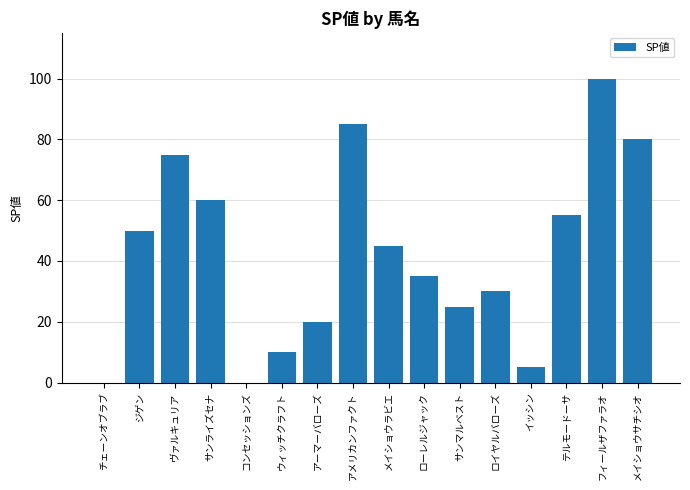

What is the average value?

42